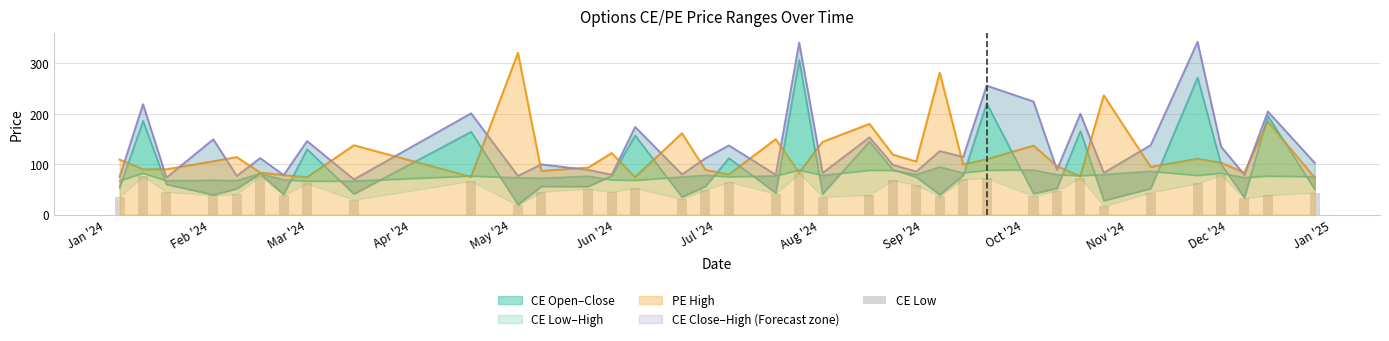

What is the sum of all values?

1831.7